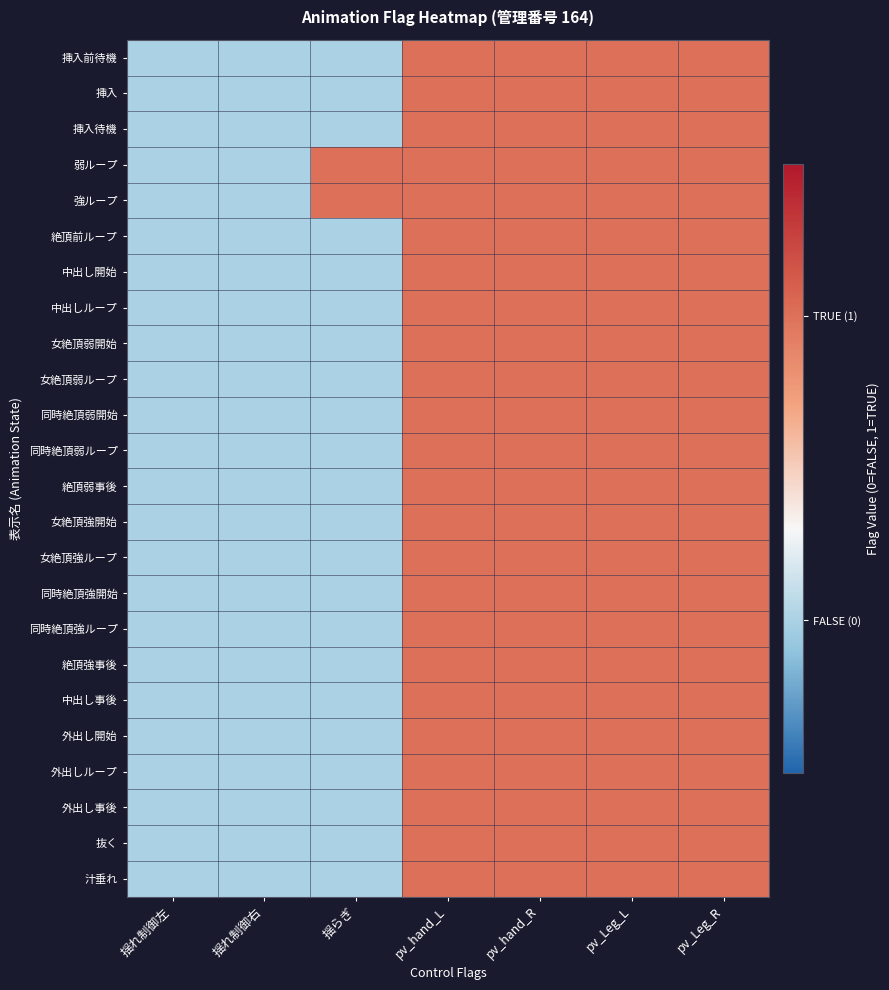

Reading right to left, what are all the values shown in this chart?

挿入前待機: pv_Leg_R=1	pv_Leg_L=1	pv_hand_R=1	pv_hand_L=1	揺らぎ=0	揺れ制御右=0	揺れ制御左=0
挿入: pv_Leg_R=1	pv_Leg_L=1	pv_hand_R=1	pv_hand_L=1	揺らぎ=0	揺れ制御右=0	揺れ制御左=0
挿入待機: pv_Leg_R=1	pv_Leg_L=1	pv_hand_R=1	pv_hand_L=1	揺らぎ=0	揺れ制御右=0	揺れ制御左=0
弱ループ: pv_Leg_R=1	pv_Leg_L=1	pv_hand_R=1	pv_hand_L=1	揺らぎ=1	揺れ制御右=0	揺れ制御左=0
強ループ: pv_Leg_R=1	pv_Leg_L=1	pv_hand_R=1	pv_hand_L=1	揺らぎ=1	揺れ制御右=0	揺れ制御左=0
絶頂前ループ: pv_Leg_R=1	pv_Leg_L=1	pv_hand_R=1	pv_hand_L=1	揺らぎ=0	揺れ制御右=0	揺れ制御左=0
中出し開始: pv_Leg_R=1	pv_Leg_L=1	pv_hand_R=1	pv_hand_L=1	揺らぎ=0	揺れ制御右=0	揺れ制御左=0
中出しループ: pv_Leg_R=1	pv_Leg_L=1	pv_hand_R=1	pv_hand_L=1	揺らぎ=0	揺れ制御右=0	揺れ制御左=0
女絶頂弱開始: pv_Leg_R=1	pv_Leg_L=1	pv_hand_R=1	pv_hand_L=1	揺らぎ=0	揺れ制御右=0	揺れ制御左=0
女絶頂弱ループ: pv_Leg_R=1	pv_Leg_L=1	pv_hand_R=1	pv_hand_L=1	揺らぎ=0	揺れ制御右=0	揺れ制御左=0
同時絶頂弱開始: pv_Leg_R=1	pv_Leg_L=1	pv_hand_R=1	pv_hand_L=1	揺らぎ=0	揺れ制御右=0	揺れ制御左=0
同時絶頂弱ループ: pv_Leg_R=1	pv_Leg_L=1	pv_hand_R=1	pv_hand_L=1	揺らぎ=0	揺れ制御右=0	揺れ制御左=0
絶頂弱事後: pv_Leg_R=1	pv_Leg_L=1	pv_hand_R=1	pv_hand_L=1	揺らぎ=0	揺れ制御右=0	揺れ制御左=0
女絶頂強開始: pv_Leg_R=1	pv_Leg_L=1	pv_hand_R=1	pv_hand_L=1	揺らぎ=0	揺れ制御右=0	揺れ制御左=0
女絶頂強ループ: pv_Leg_R=1	pv_Leg_L=1	pv_hand_R=1	pv_hand_L=1	揺らぎ=0	揺れ制御右=0	揺れ制御左=0
同時絶頂強開始: pv_Leg_R=1	pv_Leg_L=1	pv_hand_R=1	pv_hand_L=1	揺らぎ=0	揺れ制御右=0	揺れ制御左=0
同時絶頂強ループ: pv_Leg_R=1	pv_Leg_L=1	pv_hand_R=1	pv_hand_L=1	揺らぎ=0	揺れ制御右=0	揺れ制御左=0
絶頂強事後: pv_Leg_R=1	pv_Leg_L=1	pv_hand_R=1	pv_hand_L=1	揺らぎ=0	揺れ制御右=0	揺れ制御左=0
中出し事後: pv_Leg_R=1	pv_Leg_L=1	pv_hand_R=1	pv_hand_L=1	揺らぎ=0	揺れ制御右=0	揺れ制御左=0
外出し開始: pv_Leg_R=1	pv_Leg_L=1	pv_hand_R=1	pv_hand_L=1	揺らぎ=0	揺れ制御右=0	揺れ制御左=0
外出しループ: pv_Leg_R=1	pv_Leg_L=1	pv_hand_R=1	pv_hand_L=1	揺らぎ=0	揺れ制御右=0	揺れ制御左=0
外出し事後: pv_Leg_R=1	pv_Leg_L=1	pv_hand_R=1	pv_hand_L=1	揺らぎ=0	揺れ制御右=0	揺れ制御左=0
抜く: pv_Leg_R=1	pv_Leg_L=1	pv_hand_R=1	pv_hand_L=1	揺らぎ=0	揺れ制御右=0	揺れ制御左=0
汁垂れ: pv_Leg_R=1	pv_Leg_L=1	pv_hand_R=1	pv_hand_L=1	揺らぎ=0	揺れ制御右=0	揺れ制御左=0